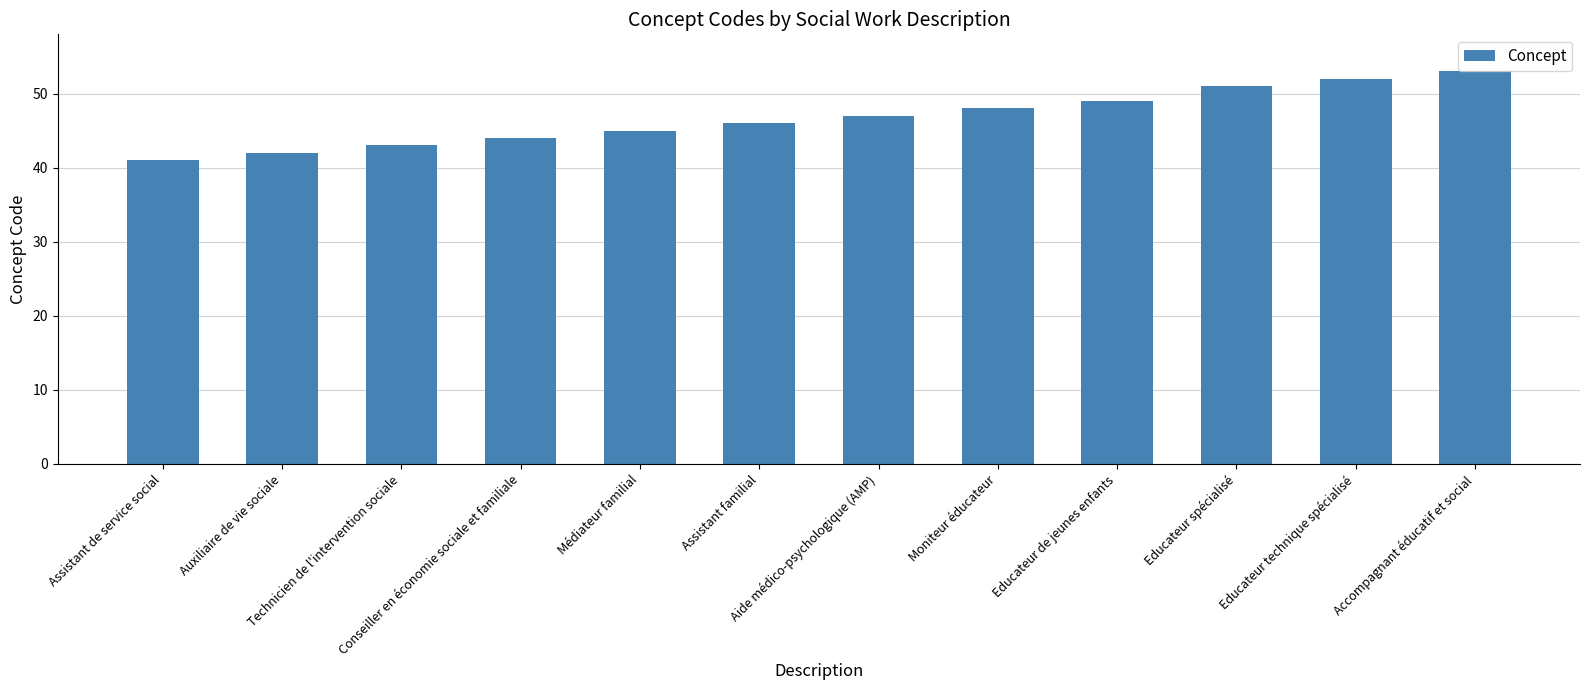

List the labels in order of value, largest first.

Accompagnant éducatif et social, Educateur technique spécialisé, Educateur spécialisé, Educateur de jeunes enfants, Moniteur éducateur, Aide médico-psychologique (AMP), Assistant familial, Médiateur familial, Conseiller en économie sociale et familiale, Technicien de l'intervention sociale, Auxiliaire de vie sociale, Assistant de service social